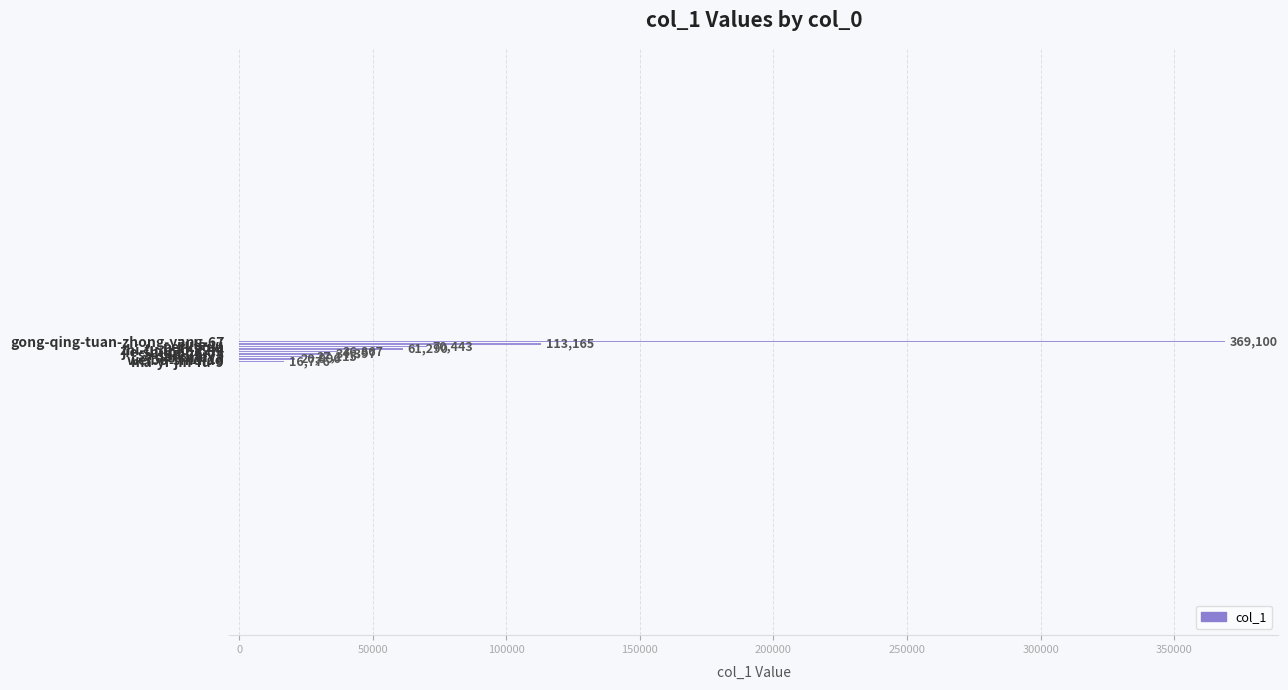

How many categories are shown in the chart?

9